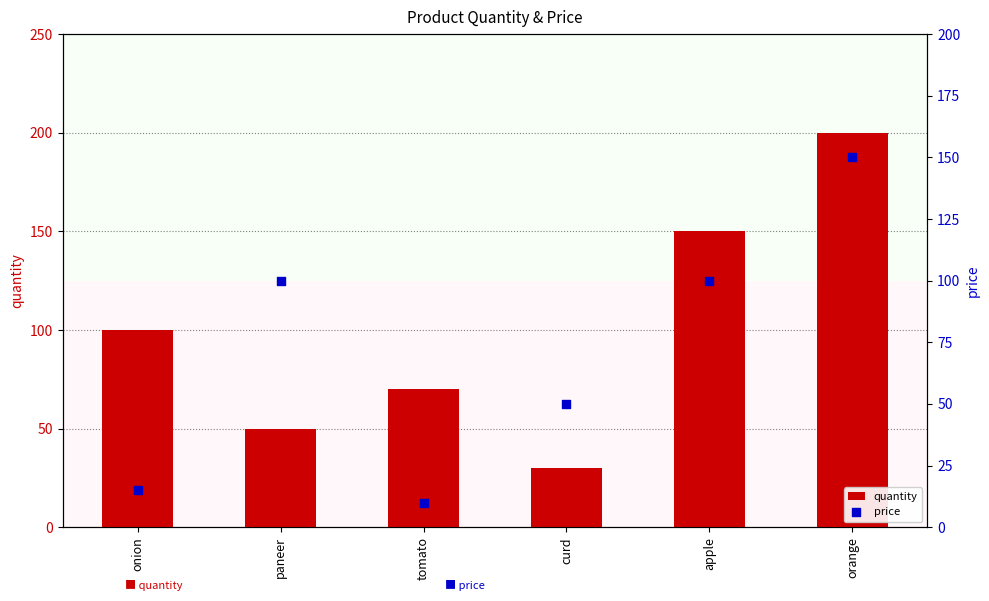

Which series has the widest spread of Y values?

quantity